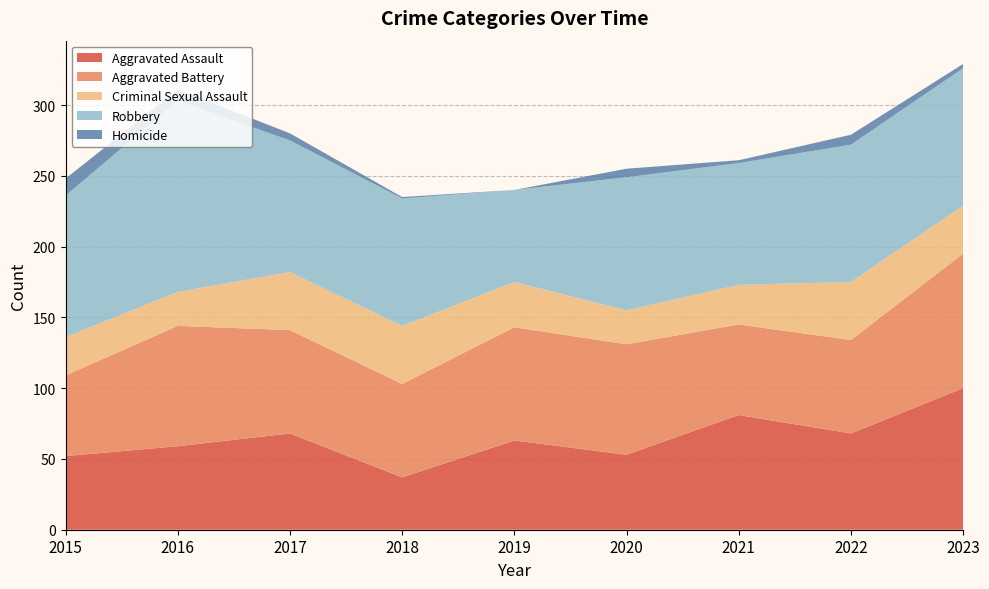

Reading left to right, transcribe all the data shown in this chart.

Aggravated Assault: 52	59	68	37	63	53	81	68	100
Aggravated Battery: 57	85	73	66	80	78	64	66	95
Criminal Sexual Assault: 27	24	41	41	32	24	28	41	34
Robbery: 100	135	93	90	65	94	86	97	97
Homicide: 12	8	5	1	0	6	2	7	3